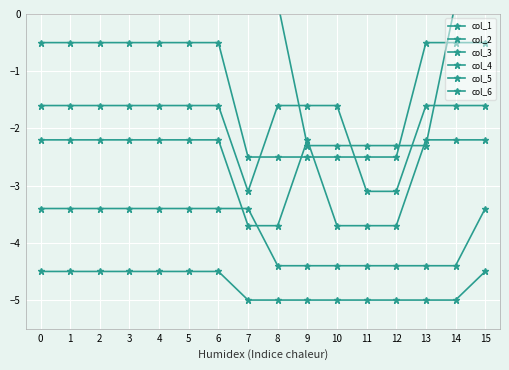

How many lines are shown in the chart?

6